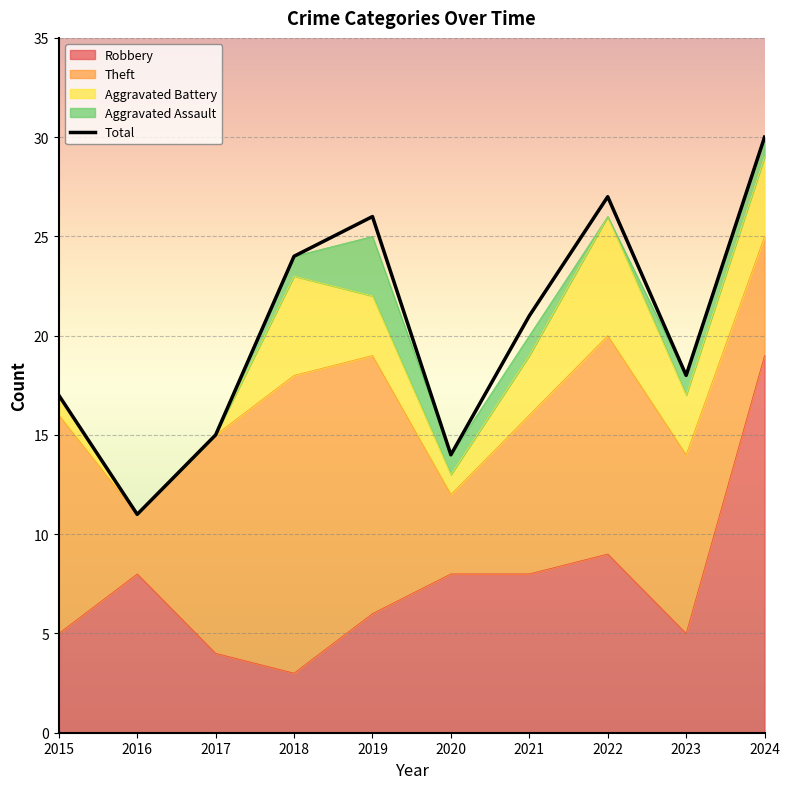

Rank the categories by Total value from lowest to highest.

2016, 2020, 2017, 2015, 2023, 2021, 2018, 2019, 2022, 2024